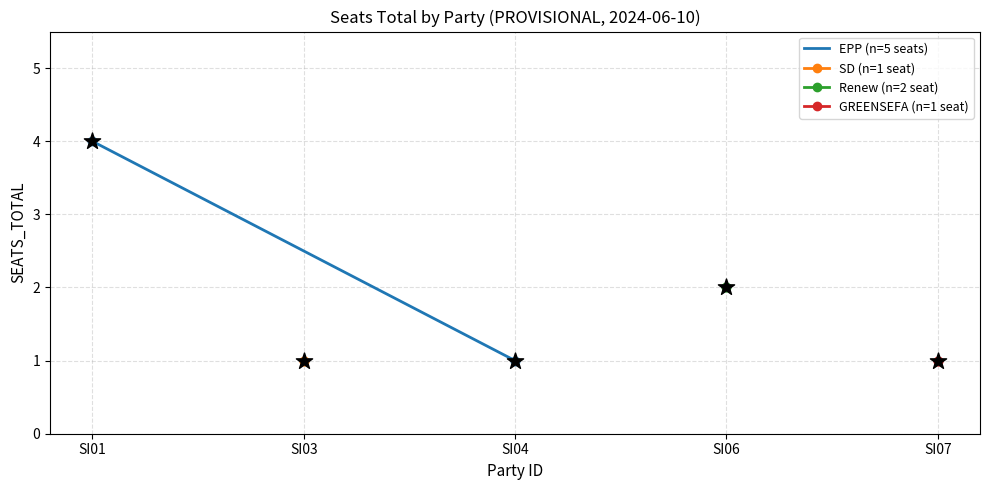

Which has a higher value, SI01 or SI04?

SI01